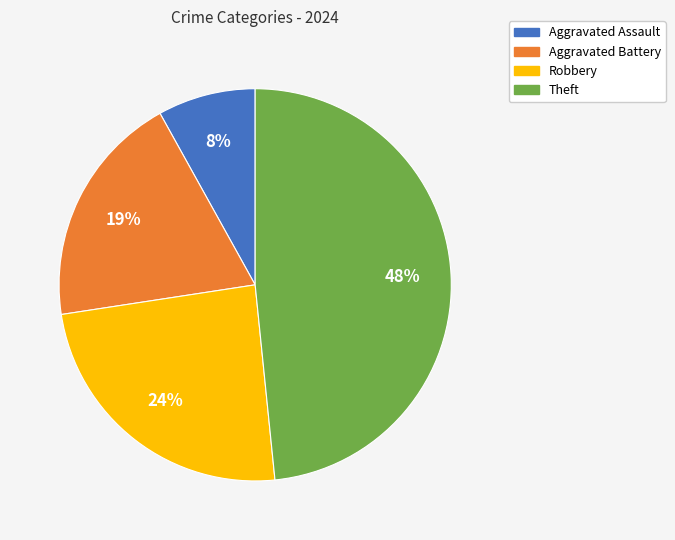

To the nearest percent, what is the average slice percentage?

25%